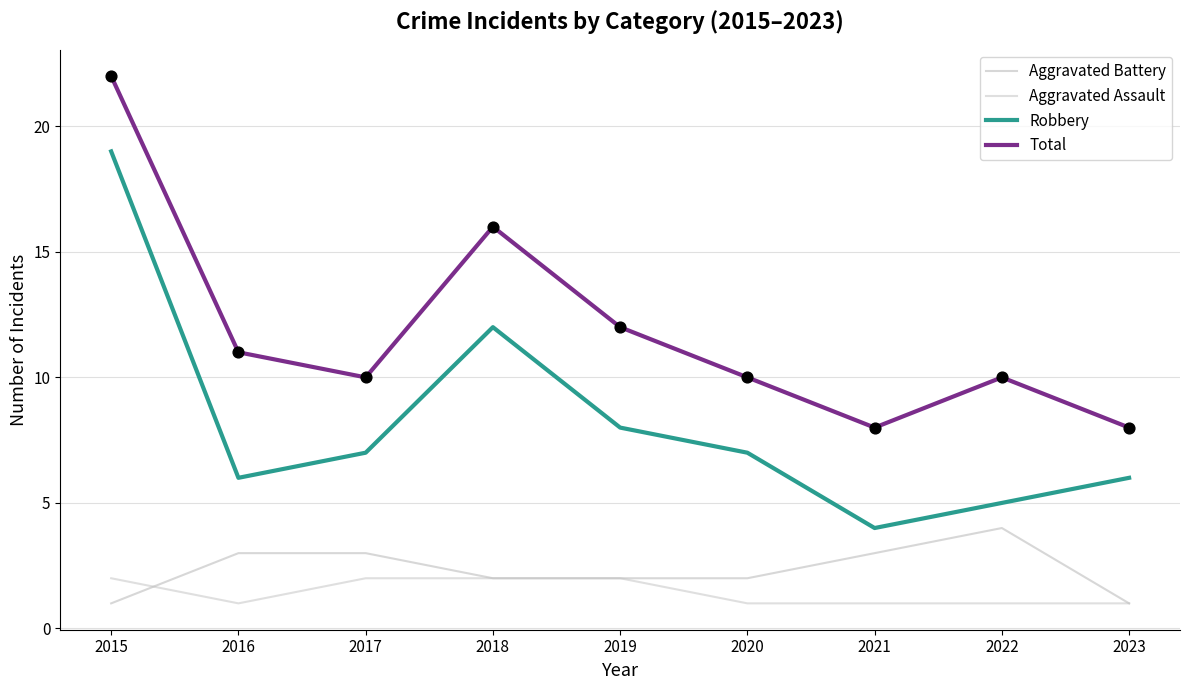

How many lines are shown in the chart?

4